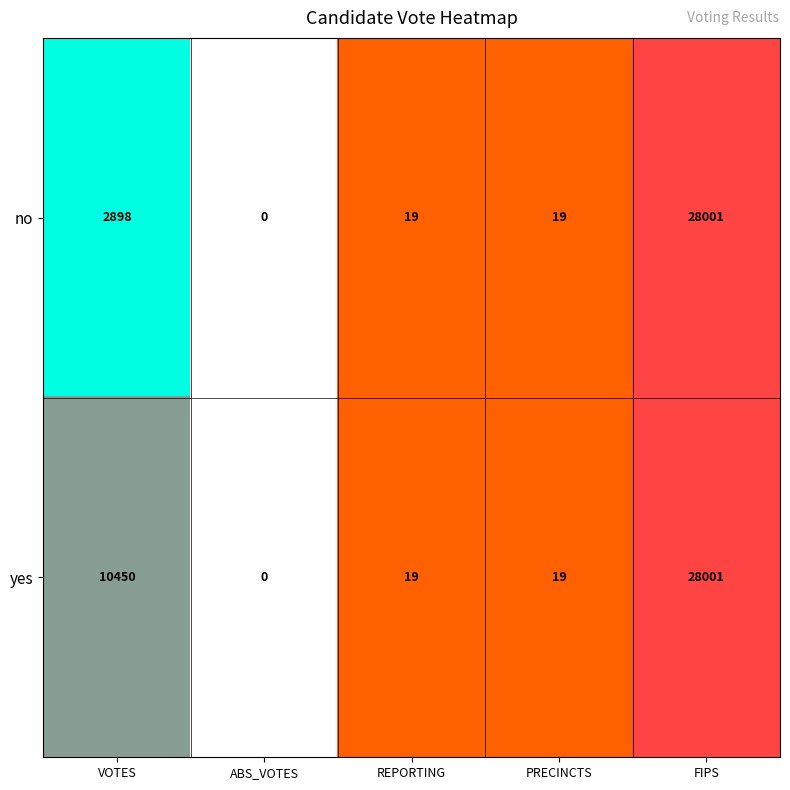

What is the difference between the yes values at REPORTING and FIPS?

27982